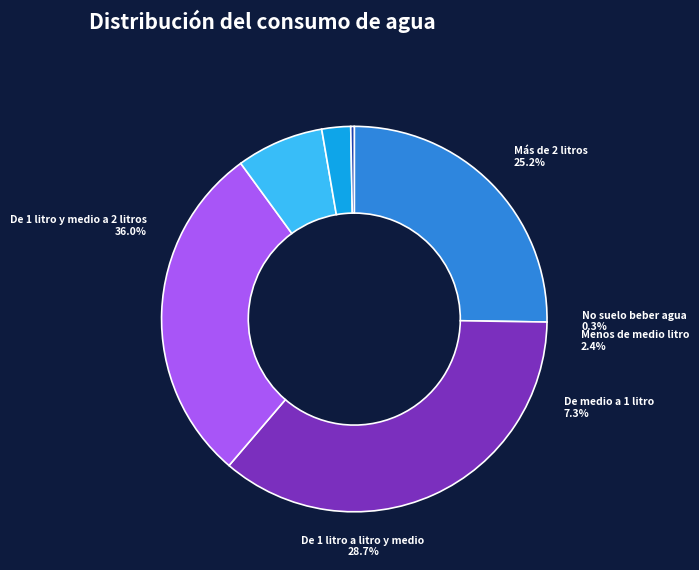

Does De medio a 1 litro represent more than half of the total?

No